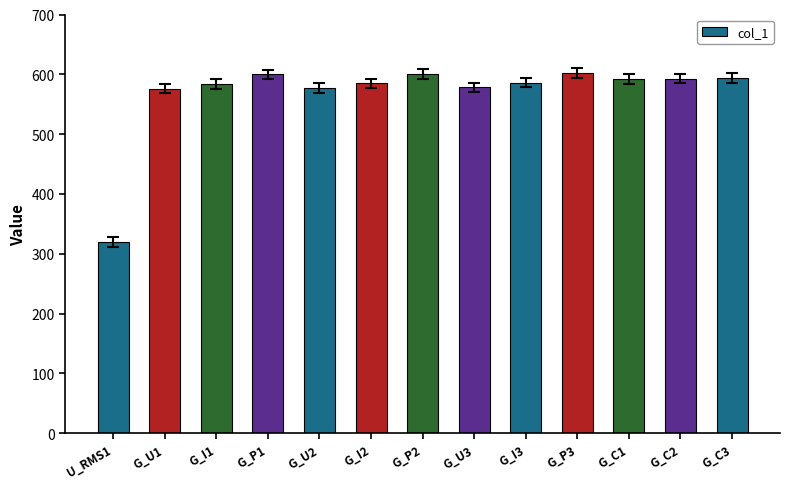

What is the label of the 6th bar from the right?

G_U3